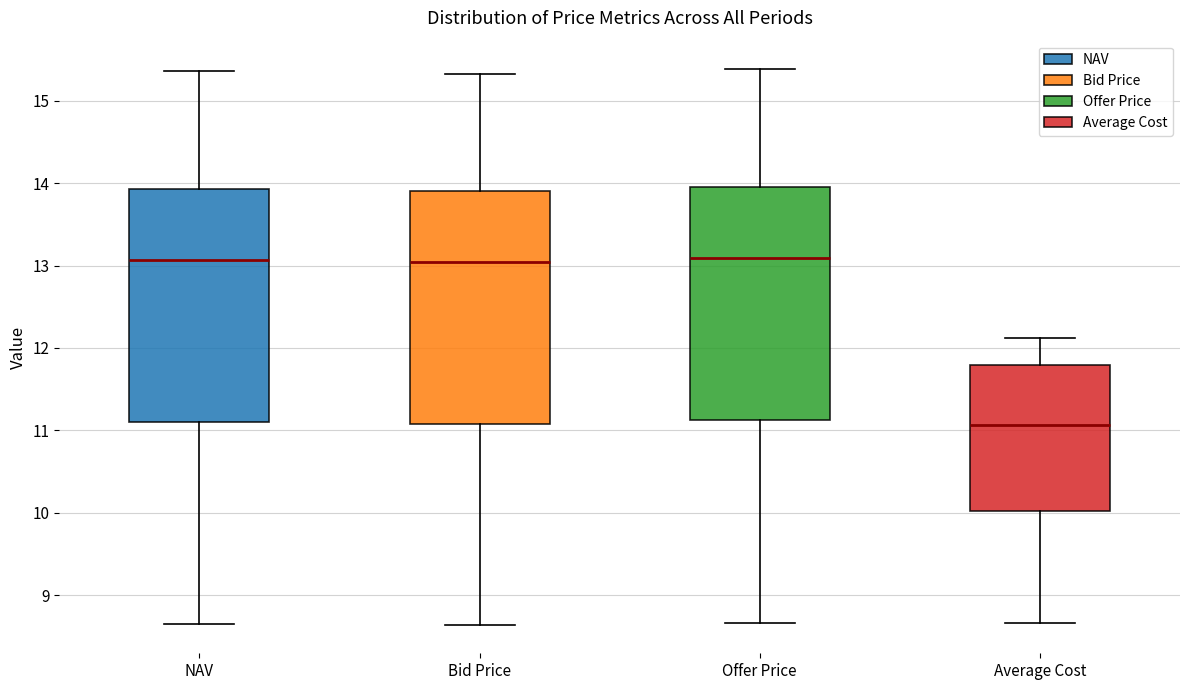

Where does the upper whisker of the box for Bid Price end on the y-axis? The values are not printed on the chart, so give them approximately, as read against the axis.

15.3